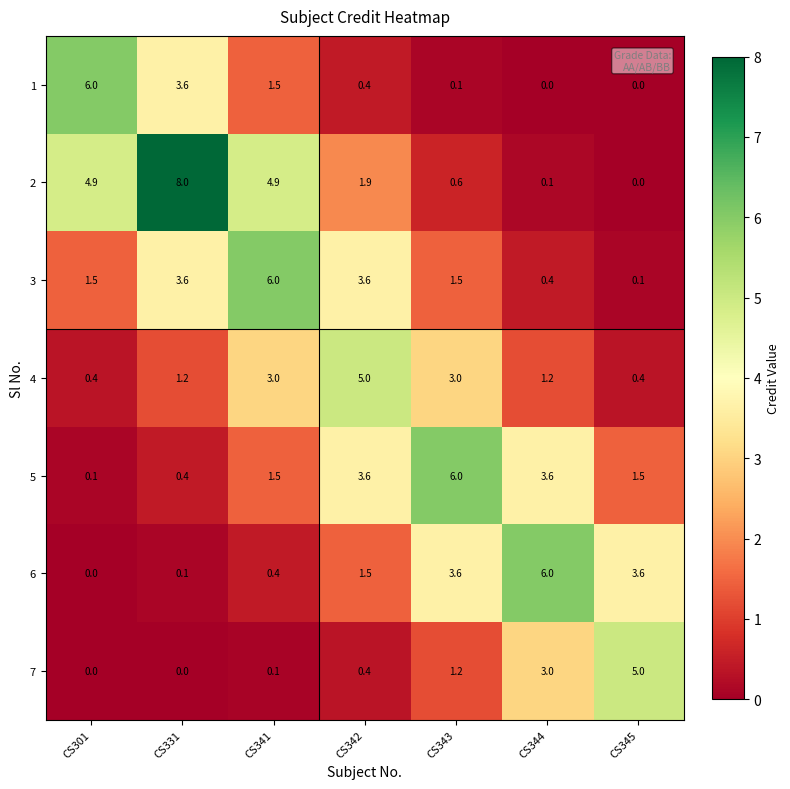

What is the difference between the second highest and minimum values in the 6 series?

3.6